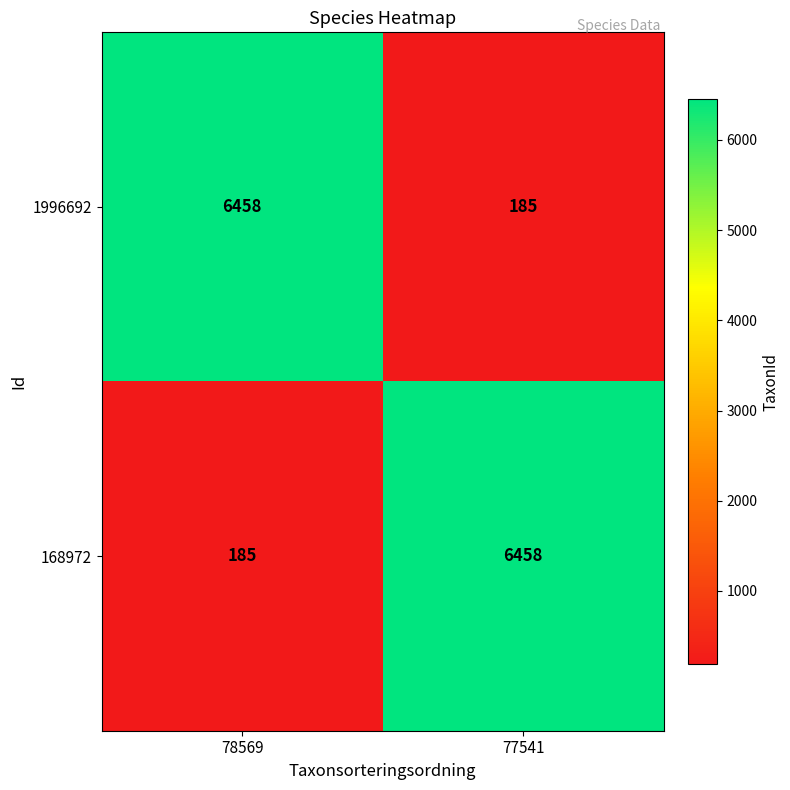

What is the spread (max minus min) of values at 77541?

6273